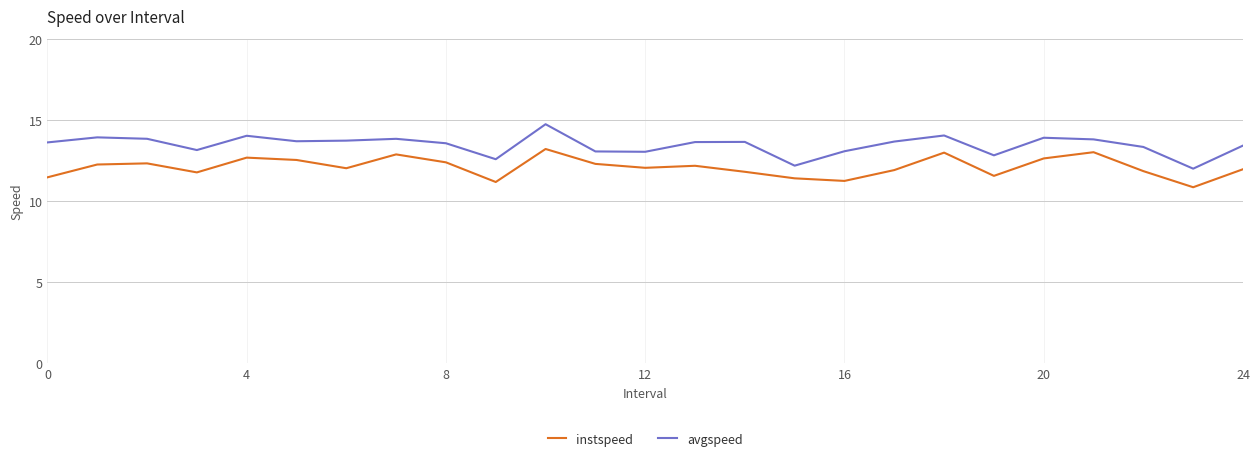

Which series has the largest total across all categories?

avgspeed